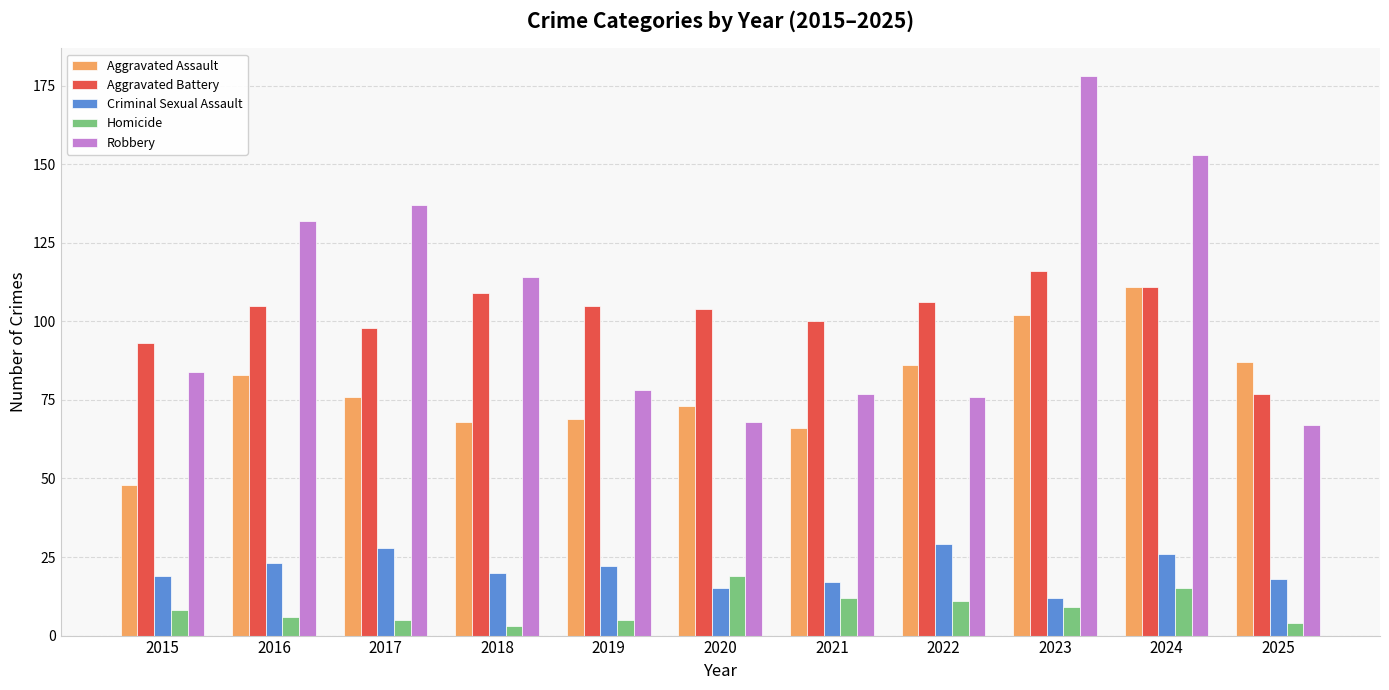

Count the number of data series in this chart.

5